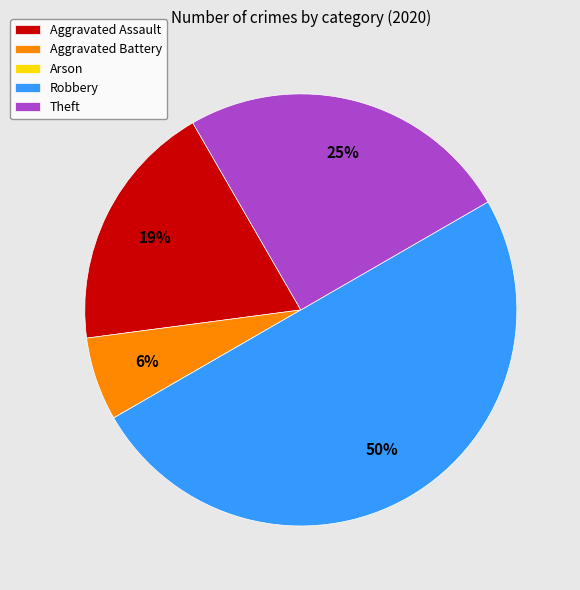

To the nearest percent, what is the average slice percentage?

20%